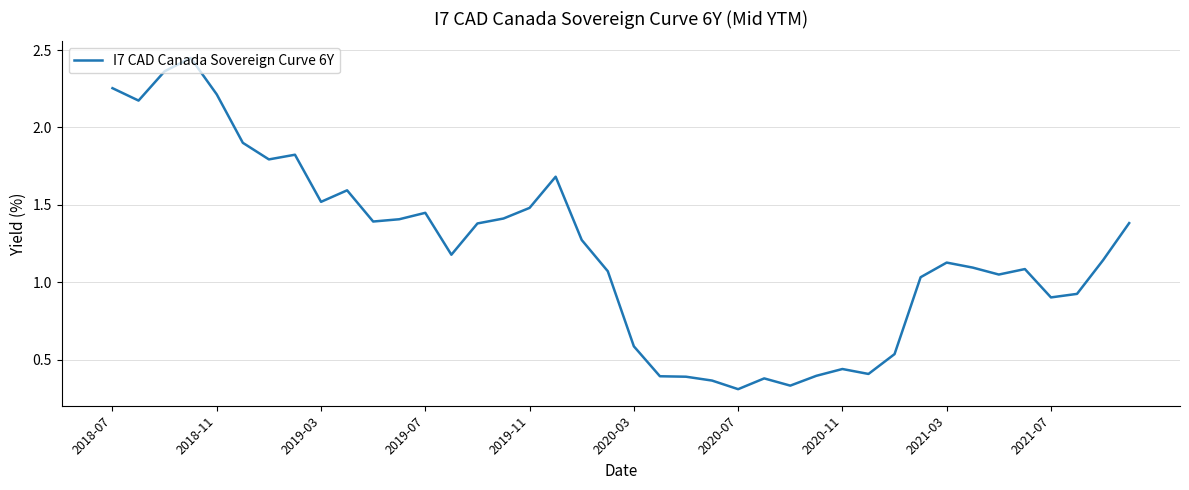

What is the difference between the maximum and minimum values?

2.1